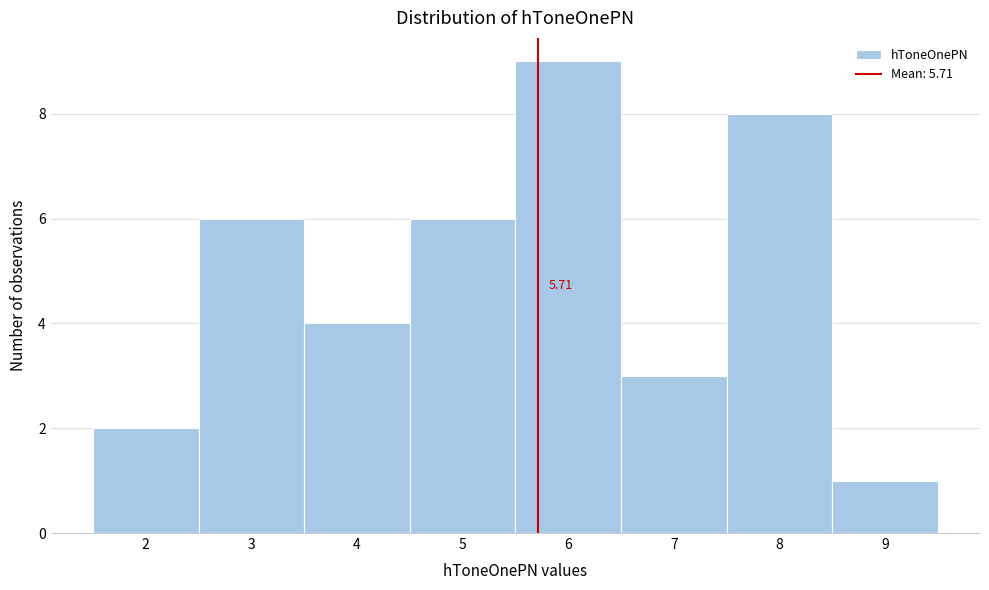

Over which range of the x-axis is the bar tallest?

5.5 to 6.5